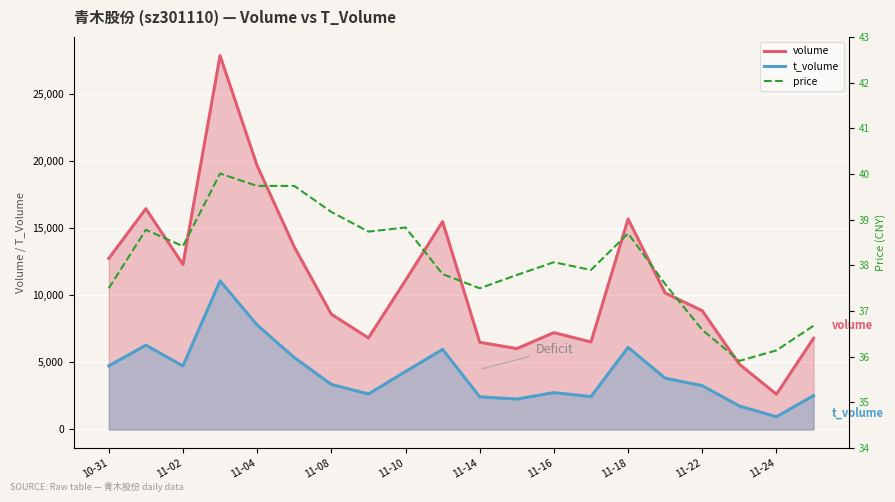

At 10-31, list the series in order from largest to smallest.

volume, t_volume, price